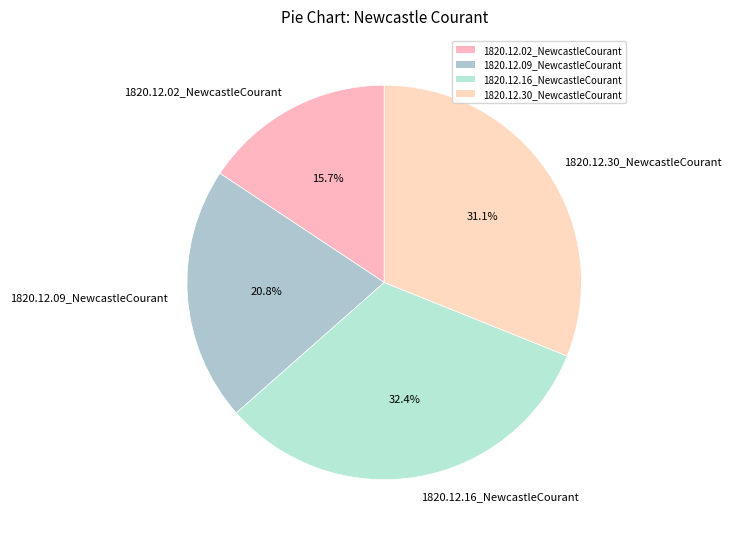

Is there a majority slice in this chart?

No